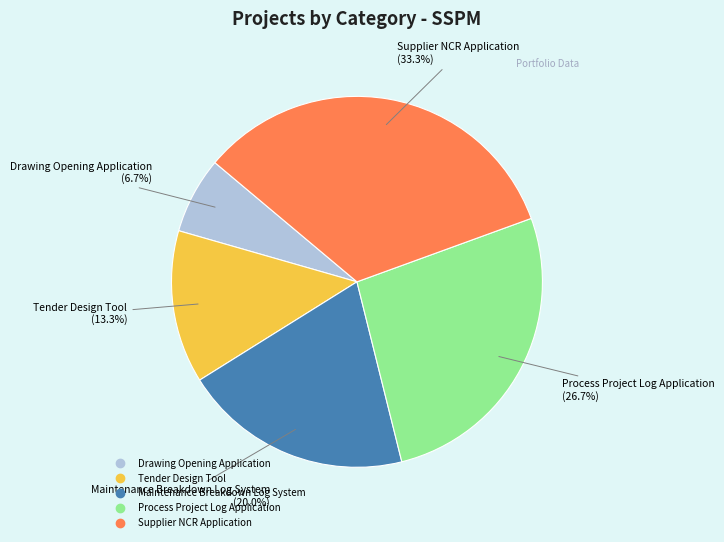

What is the ratio of the value at Drawing Opening Application to the value at Tender Design Tool?

0.5